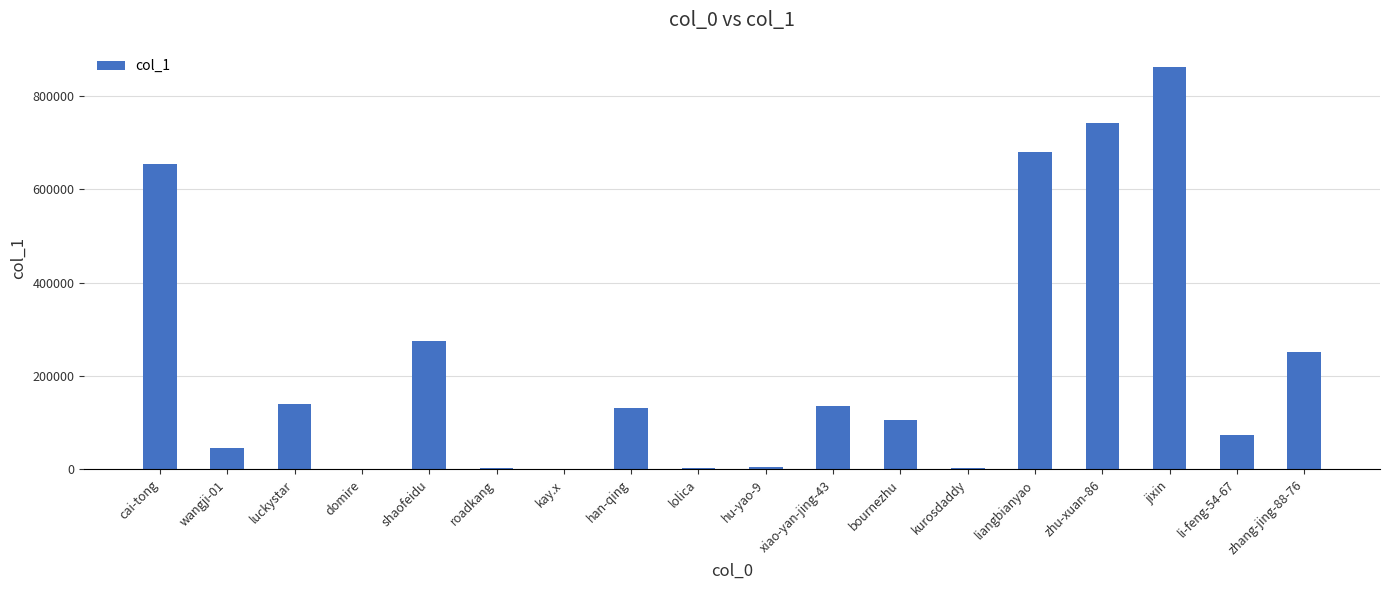

Is it true that the value at wangji-01 is 11134?

False